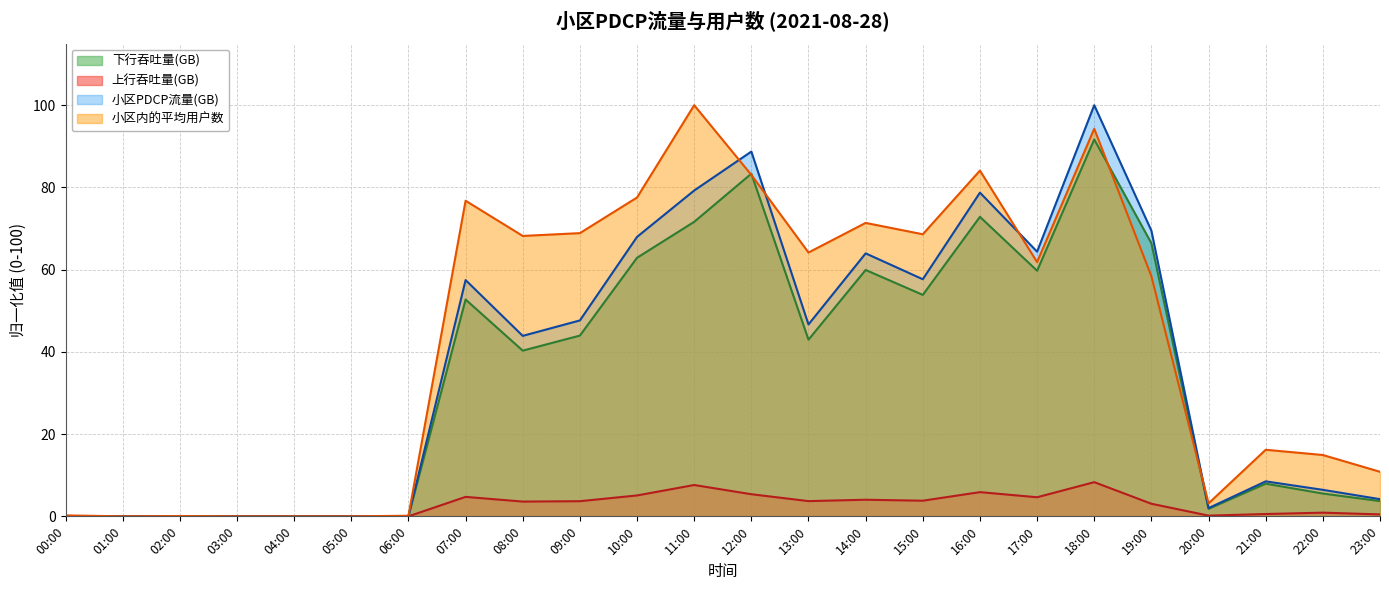

What is the label of the 21st point from the left?

20:00